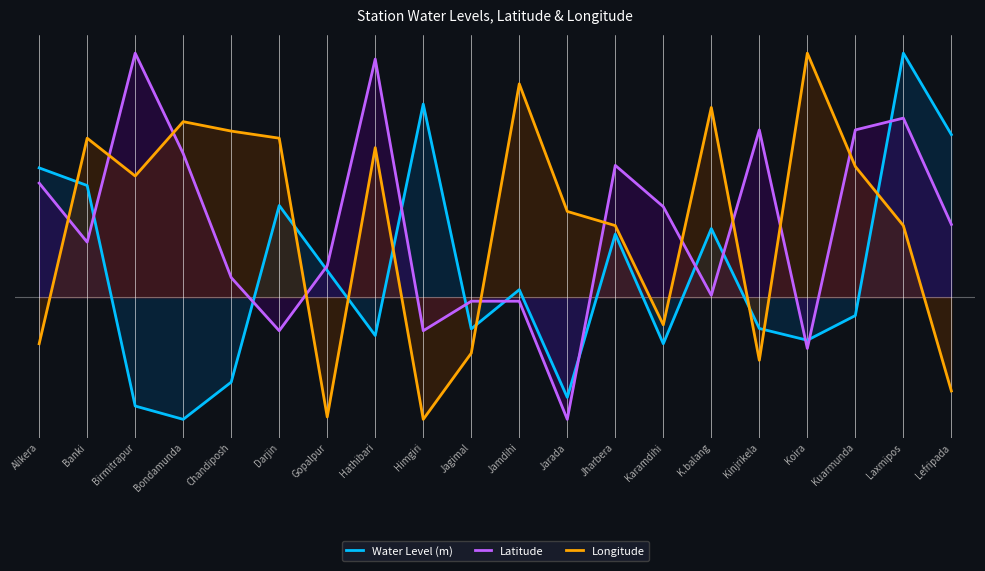

What are all the series names shown in the legend?

Water Level (m), Latitude, Longitude